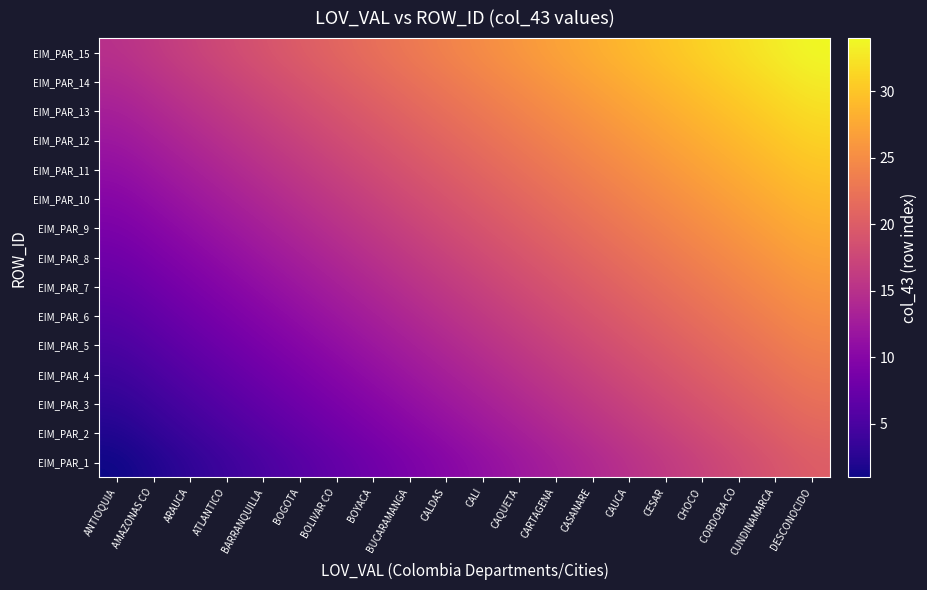

At which category does the chart reach its peak across all series?

DESCONOCIDO